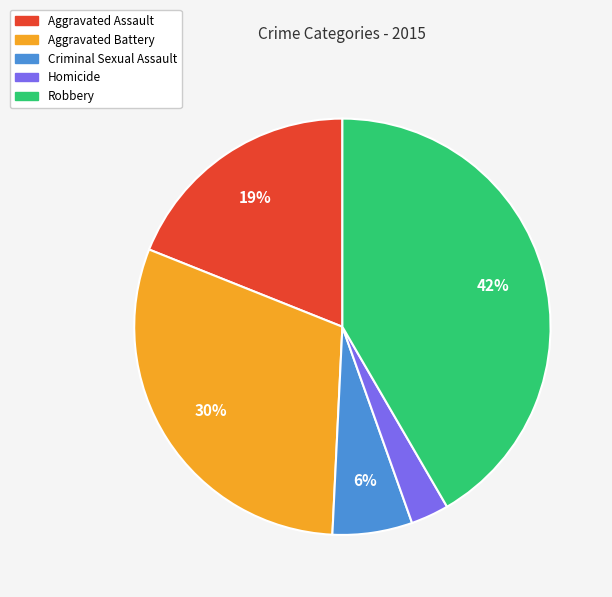

Approximately how many times larger is the value at Aggravated Battery compared to Robbery?

0.7